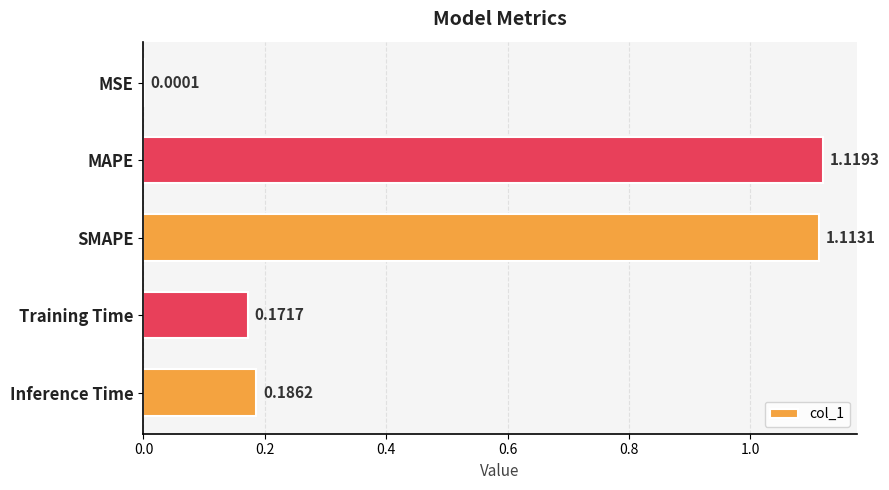

What is the sum of all values?

2.6